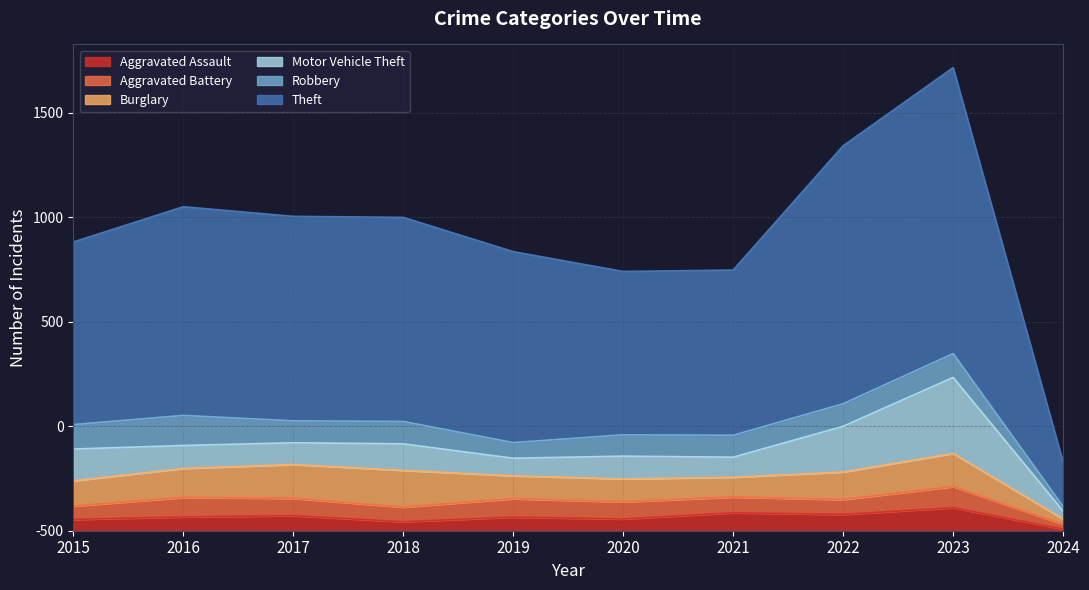

Is it true that Robbery equals 22 at 2024?

True